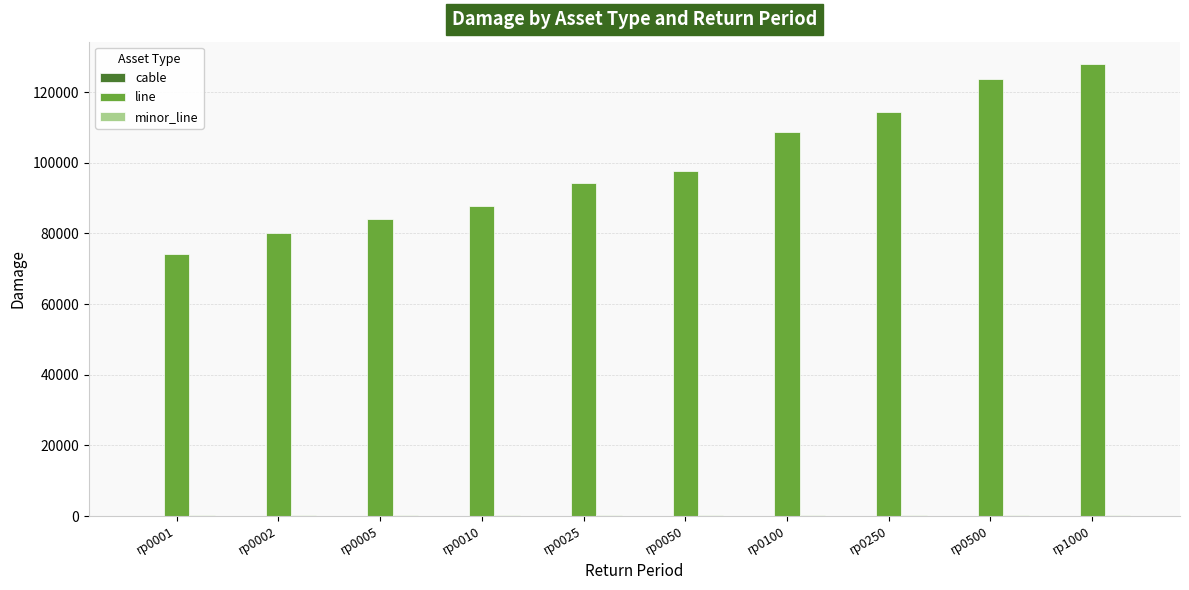

Between rp0002 and rp0005, which series saw the biggest shift?

line